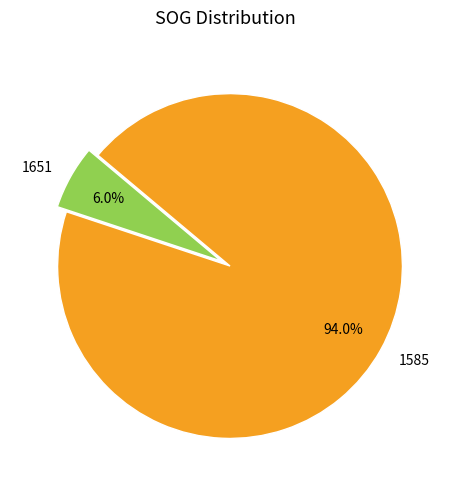

To the nearest percent, what is the average slice percentage?

50%